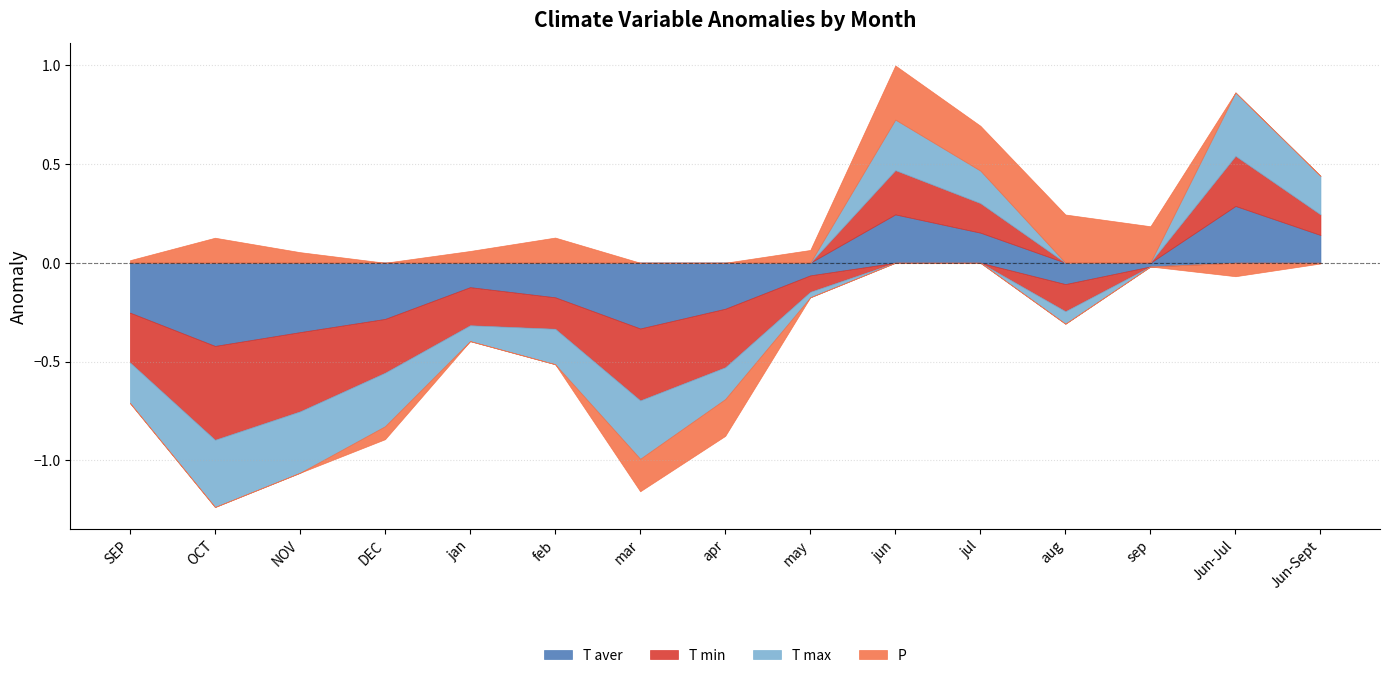

What is the label of the 6th point from the left?

feb